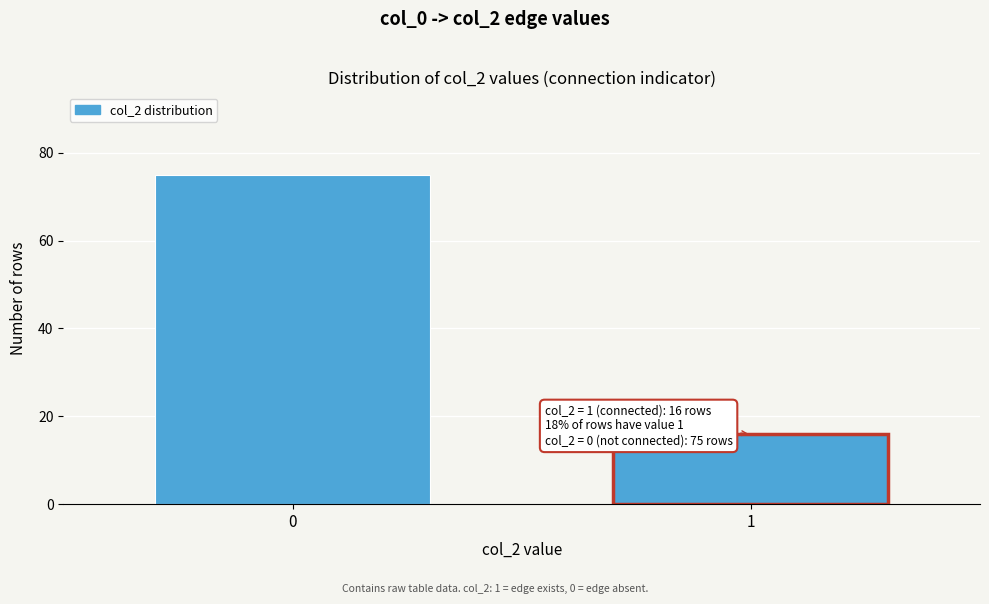

Reading right to left, extract all data points from this chart.

1=16	0=75